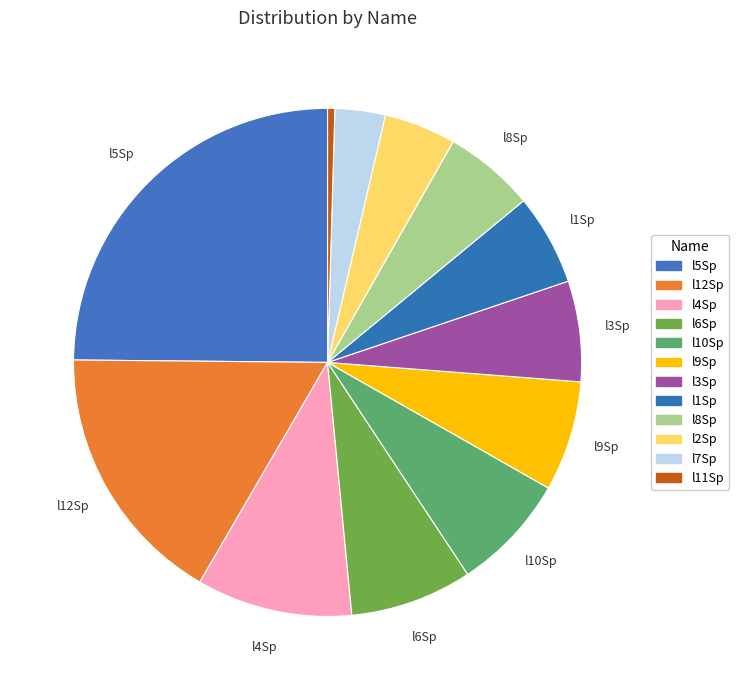

Is it true that l5Sp is 12% of the pie?

False